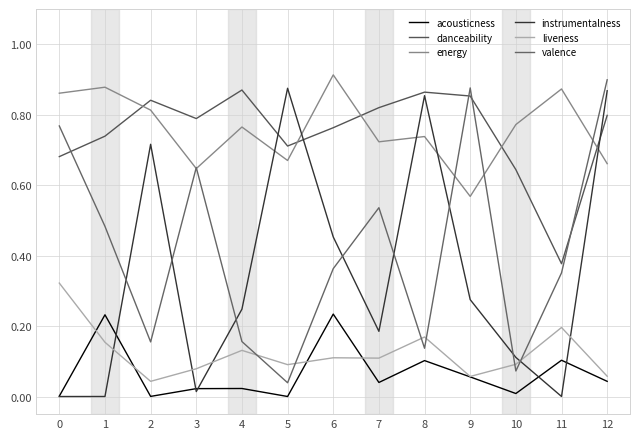

Rank the categories by instrumentalness value from highest to lowest.

5, 12, 8, 2, 6, 9, 4, 7, 10, 3, 11, 1, 0